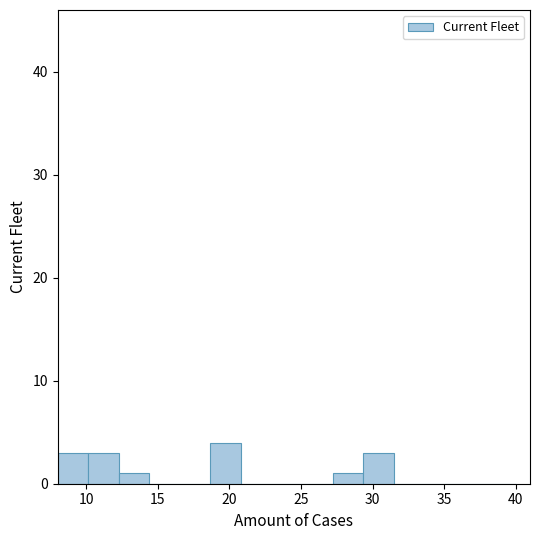

Reading left to right, list every bar in this chart as the range it spans on the x-axis followed by its height. Neither the bar edges nor the heights are printed on the chart, so give them approximately, as read against the axes.

8.0 to 10.0: 3
10.0 to 12.5: 3
12.5 to 14.5: 1
14.5 to 16.5: 0
16.5 to 18.5: 0
18.5 to 21.0: 4
21.0 to 23.0: 0
23.0 to 25.0: 0
25.0 to 27.0: 0
27.0 to 29.5: 1
29.5 to 31.5: 3
31.5 to 33.5: 0
33.5 to 35.5: 0
35.5 to 38.0: 0
38.0 to 40.0: 0